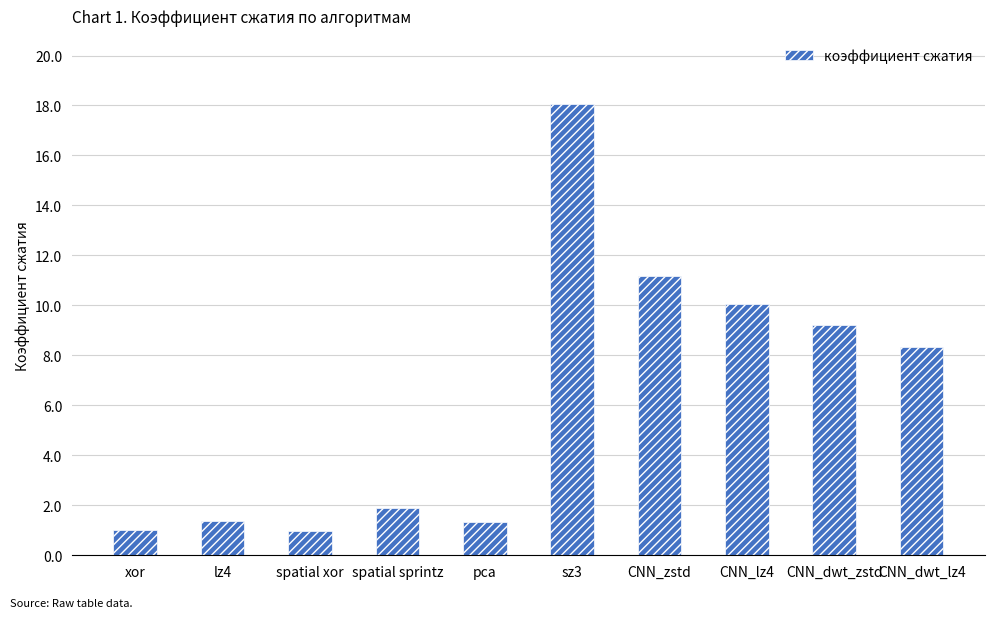

What is the label of the 2nd bar from the right?

CNN_dwt_zstd